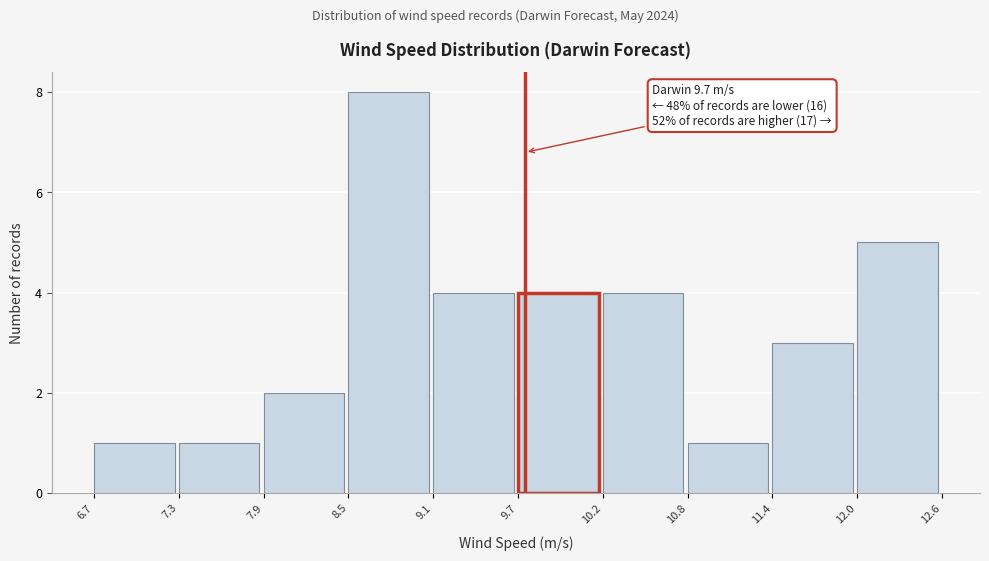

Over which range of the x-axis is the bar tallest?

8.5 to 9.1